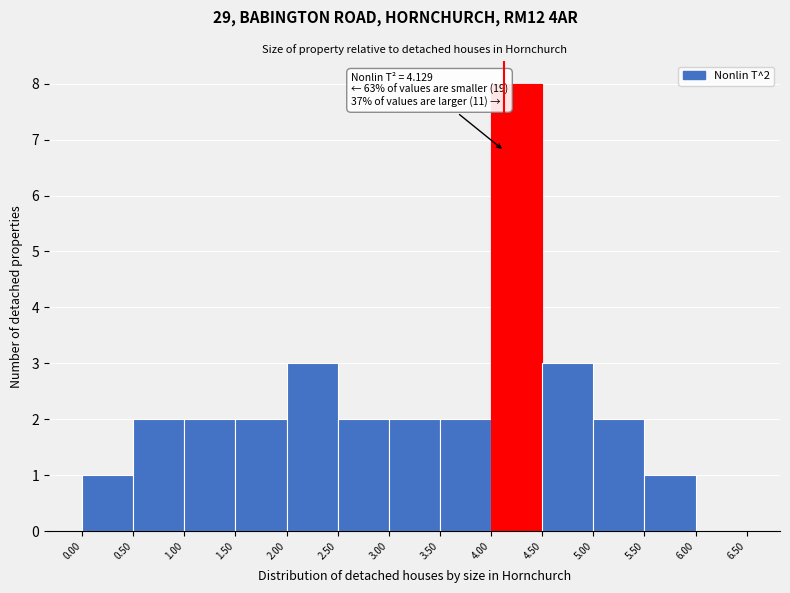

Over which range of the x-axis is the bar tallest?

4.00 to 4.50